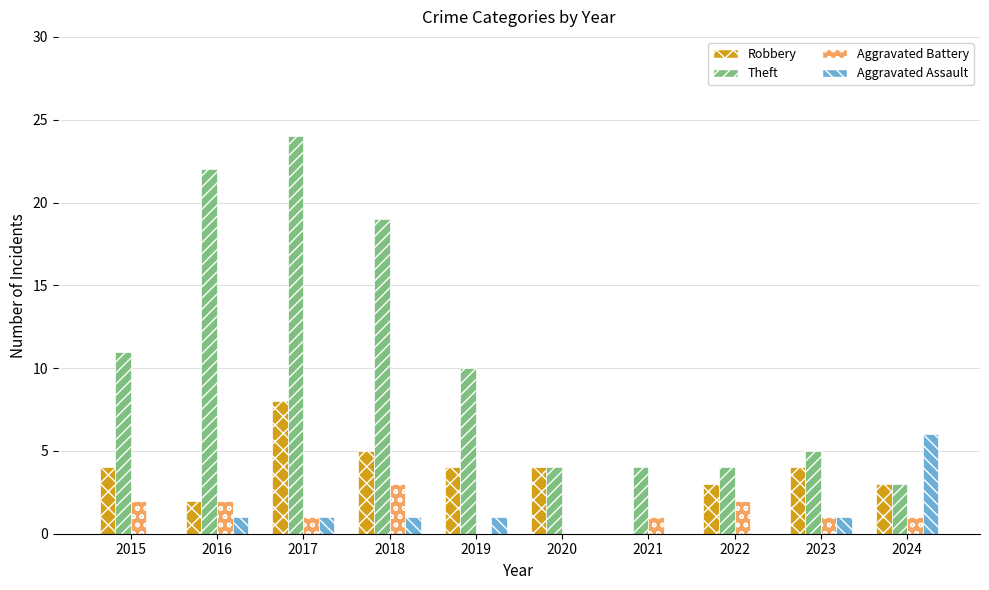

At which label does Aggravated Battery first exceed 1?

2015